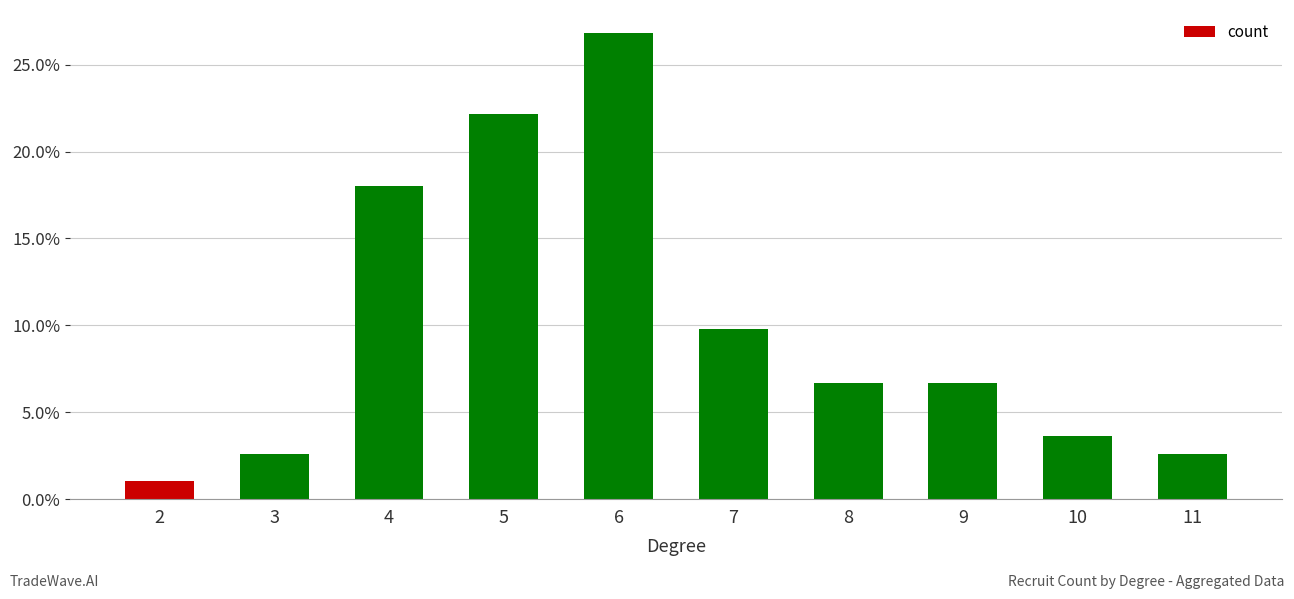

Where is the data nearest to the value 13?

7